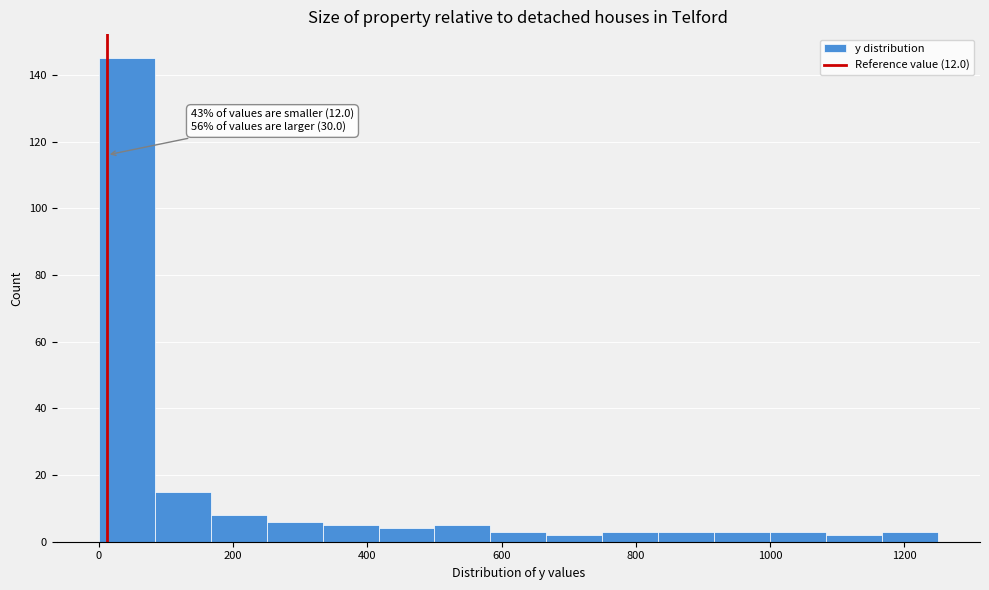

Over which range of the x-axis is the bar tallest?

0 to 80